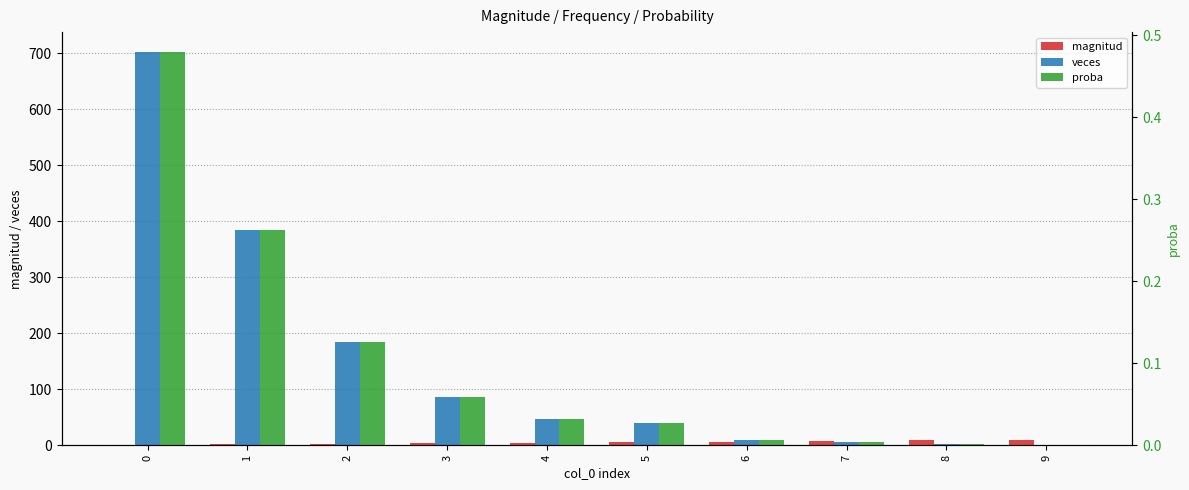

What is the difference between the maximum and minimum values in the proba series?

0.5